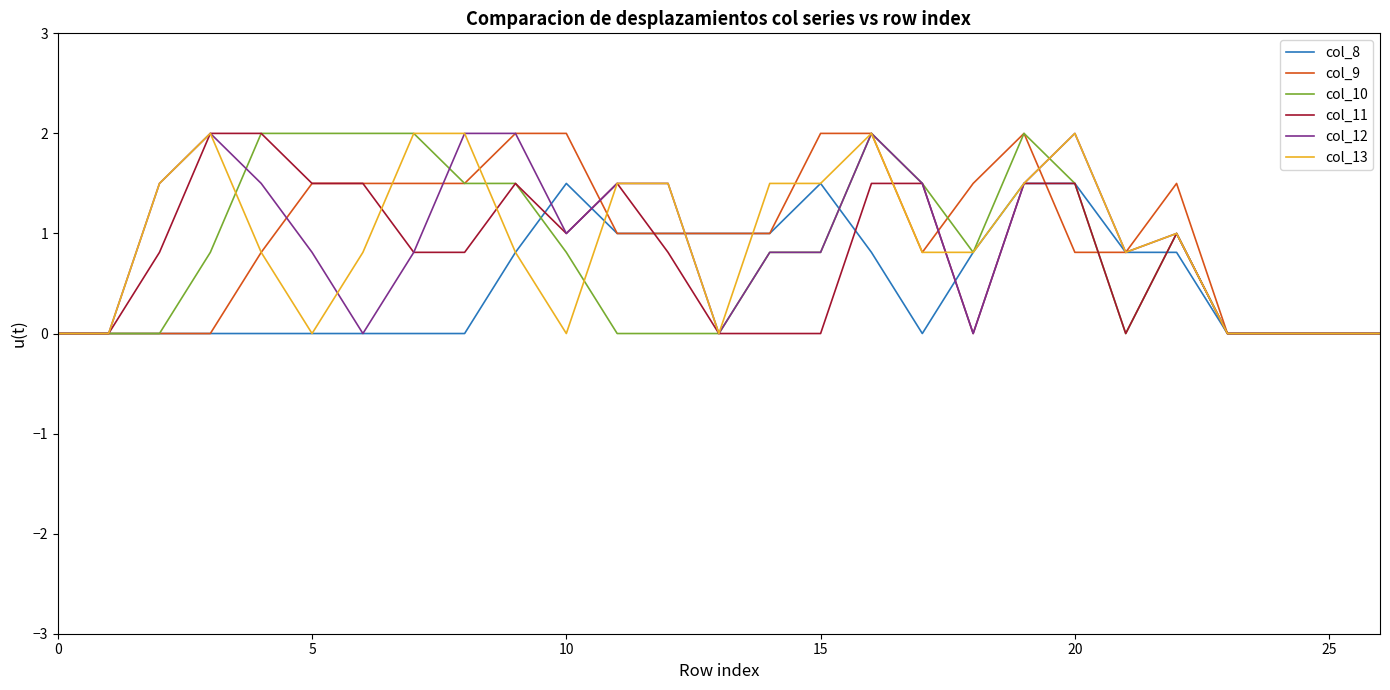

What is the greatest value displayed?

2.0